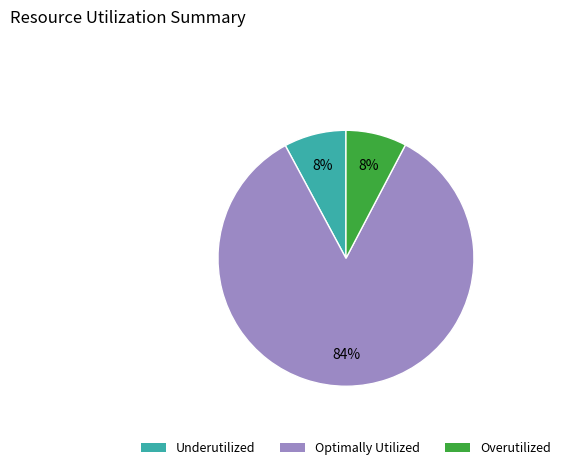

To the nearest percent, what is the average slice percentage?

33%